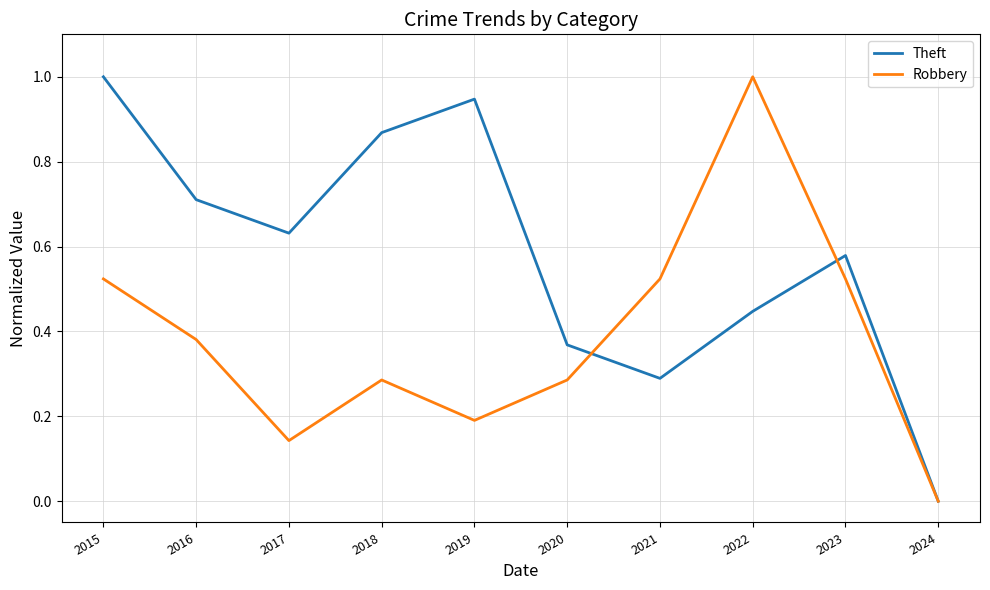

Between 2023 and 2024, which series saw the biggest shift?

Theft